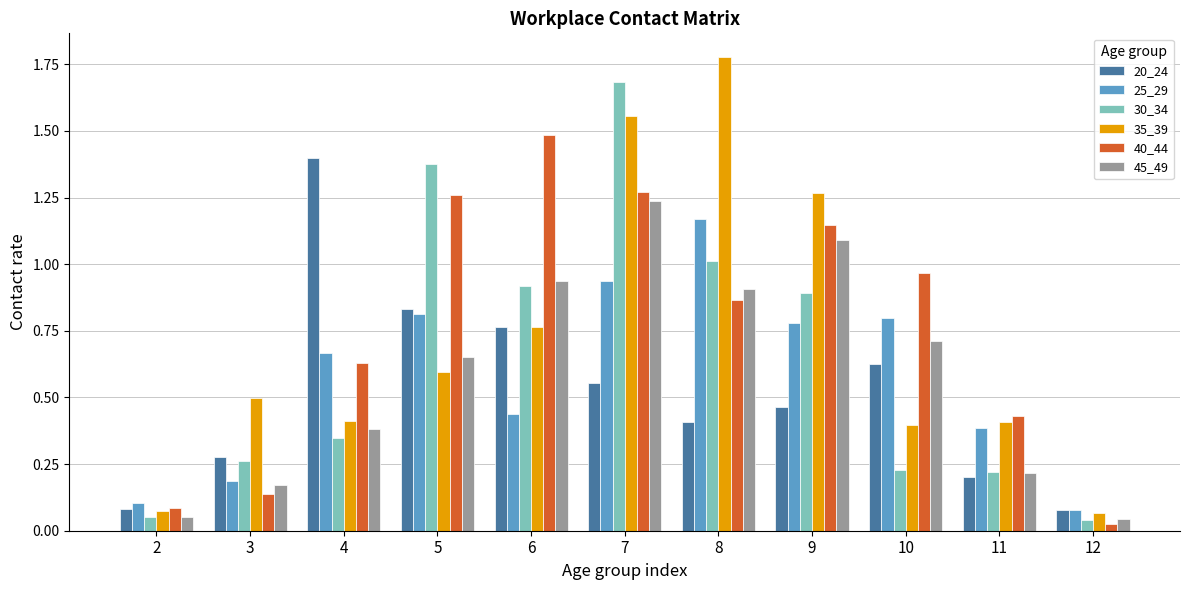

At 10, list the series in order from smallest to largest.

30_34, 35_39, 20_24, 45_49, 25_29, 40_44